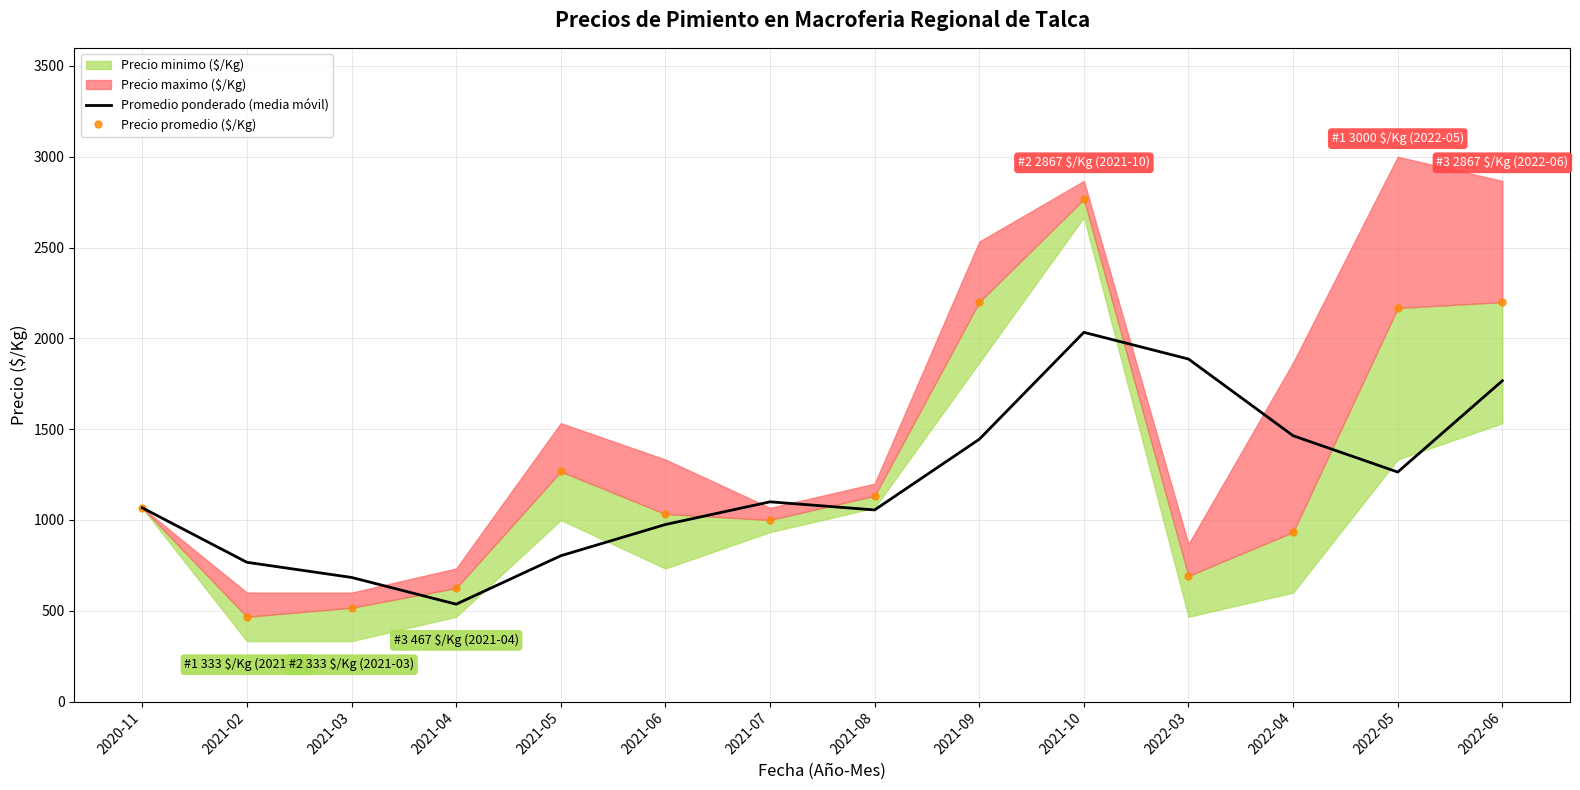

How many data points in Precio promedio ($/Kg) are less than 1067?

7